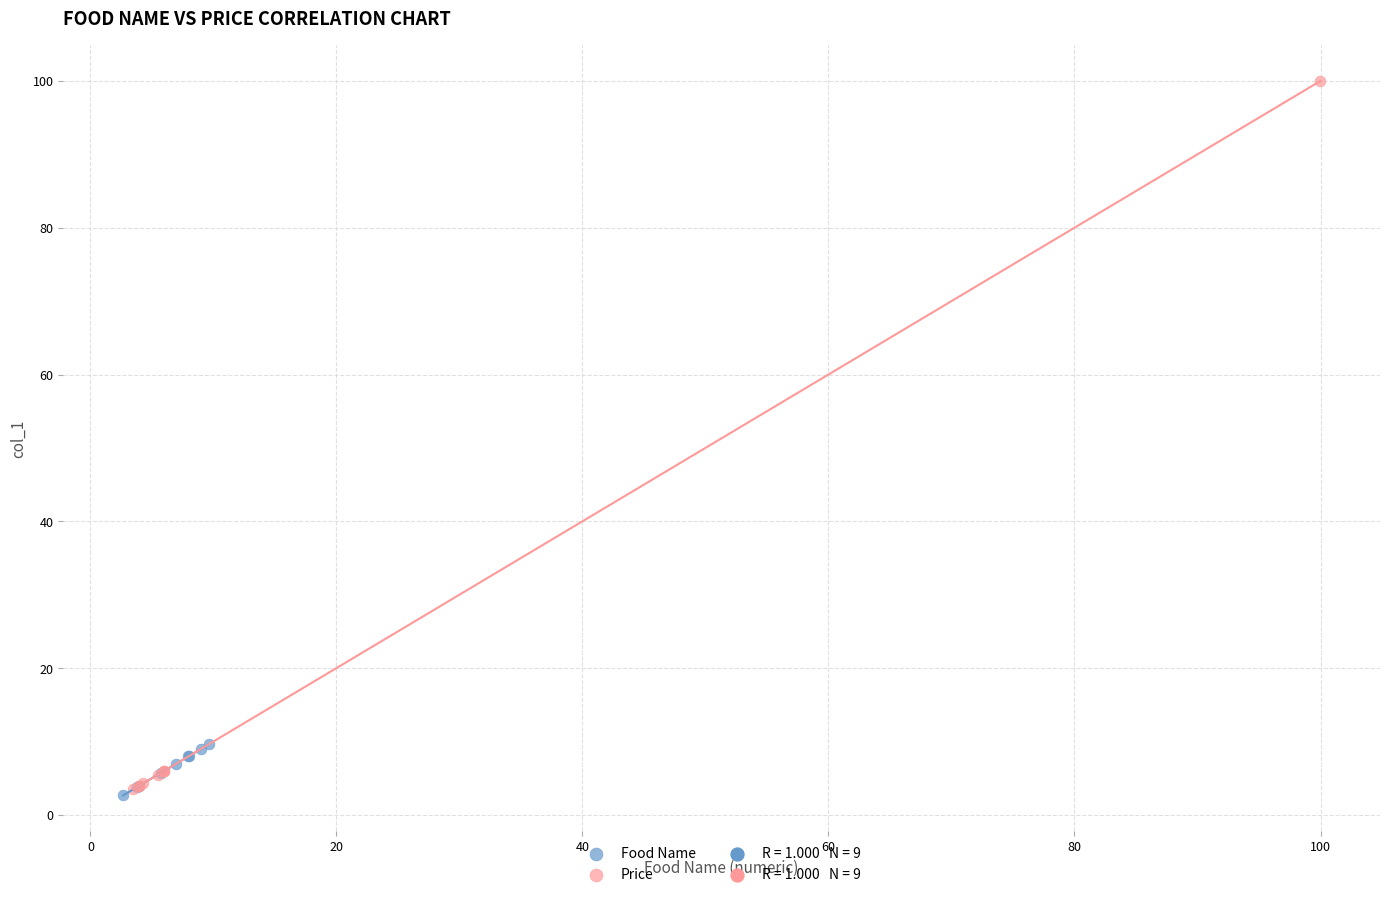

Which series reaches the maximum Y coordinate?

Price